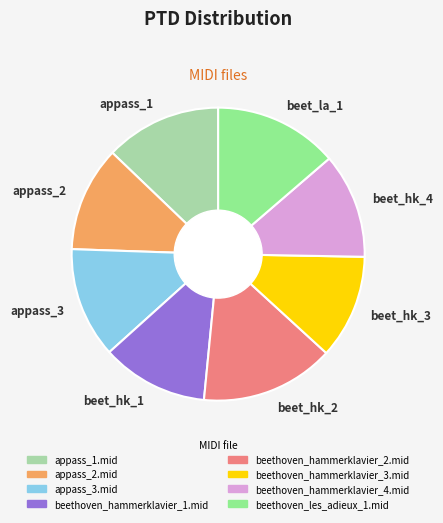

The beet_hk_1 slice represents 12% of the pie. True or false?

True